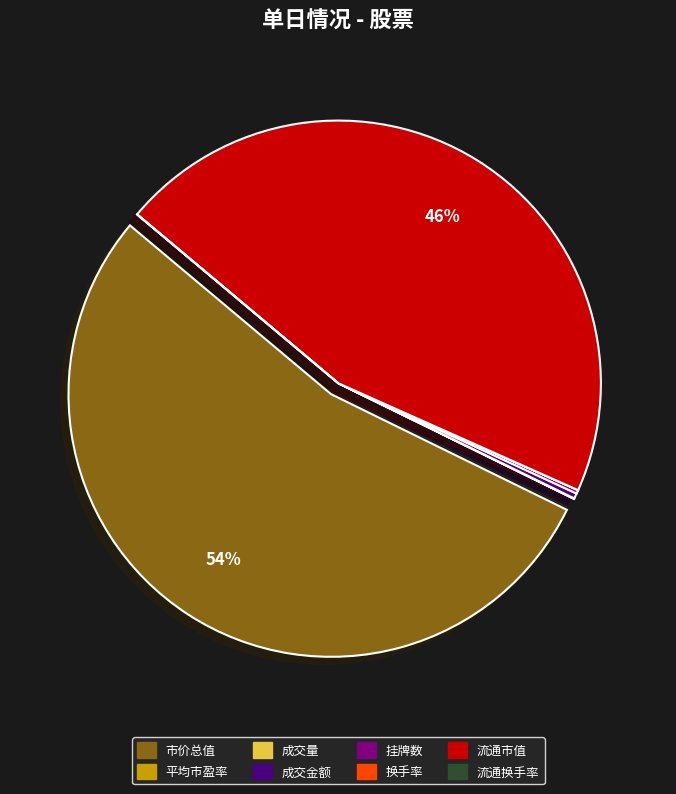

To the nearest percent, what is the difference between the largest and smallest slice percentages?

54%